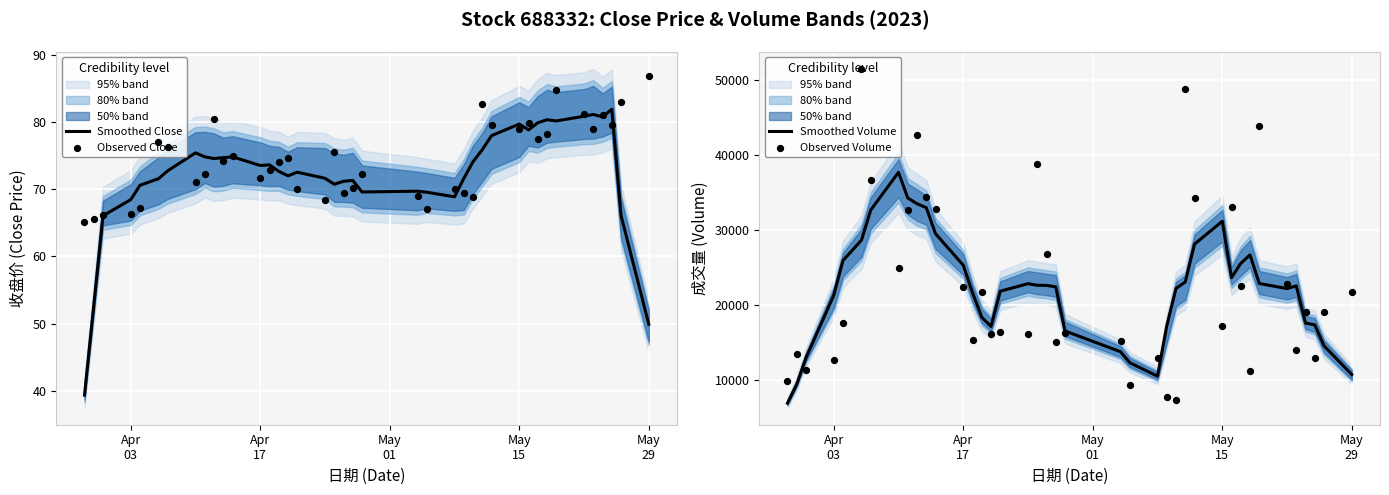

Which series has the widest spread of Y values?

Observed Volume